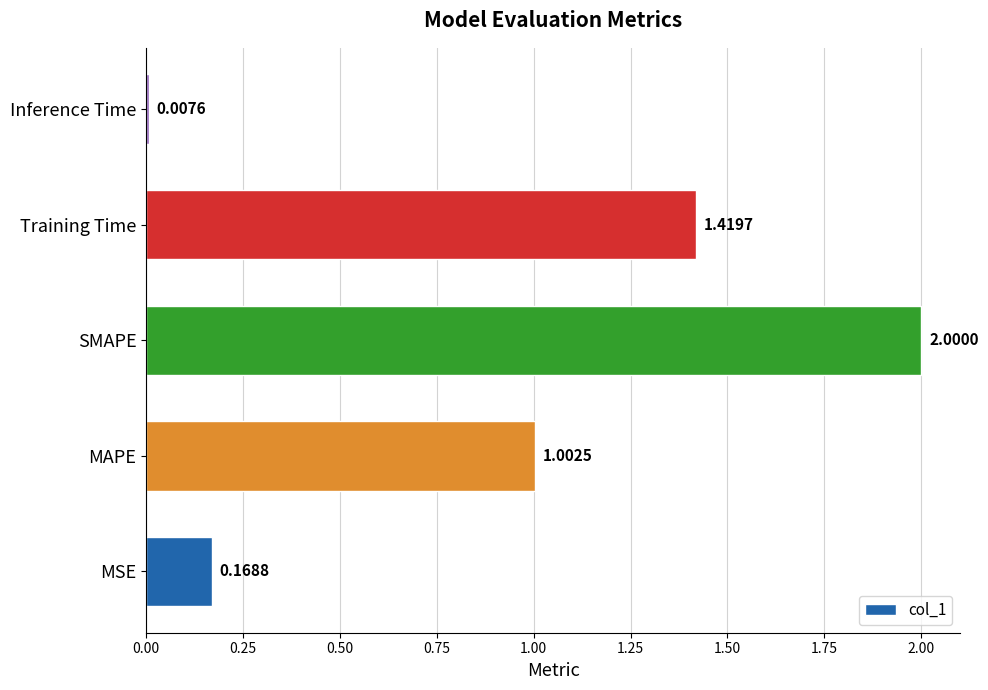

At which label is the value closest to 1?

MAPE